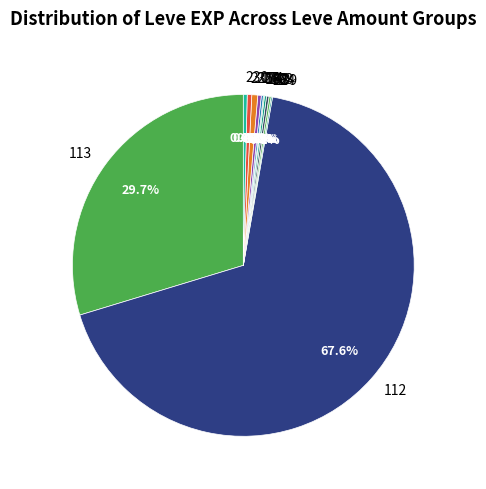

Which slice is the largest?

112